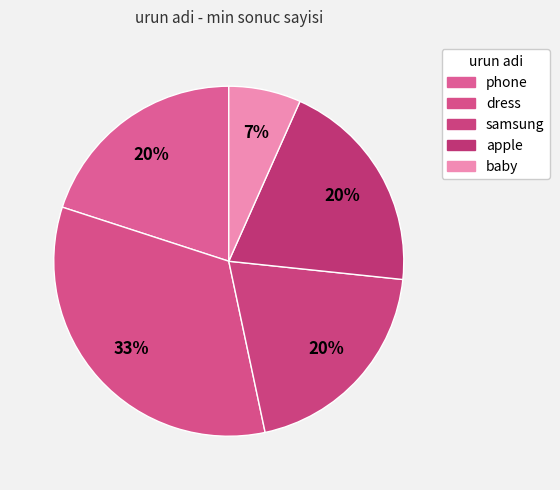

What percentage is the baby slice, to the nearest percent?

7%